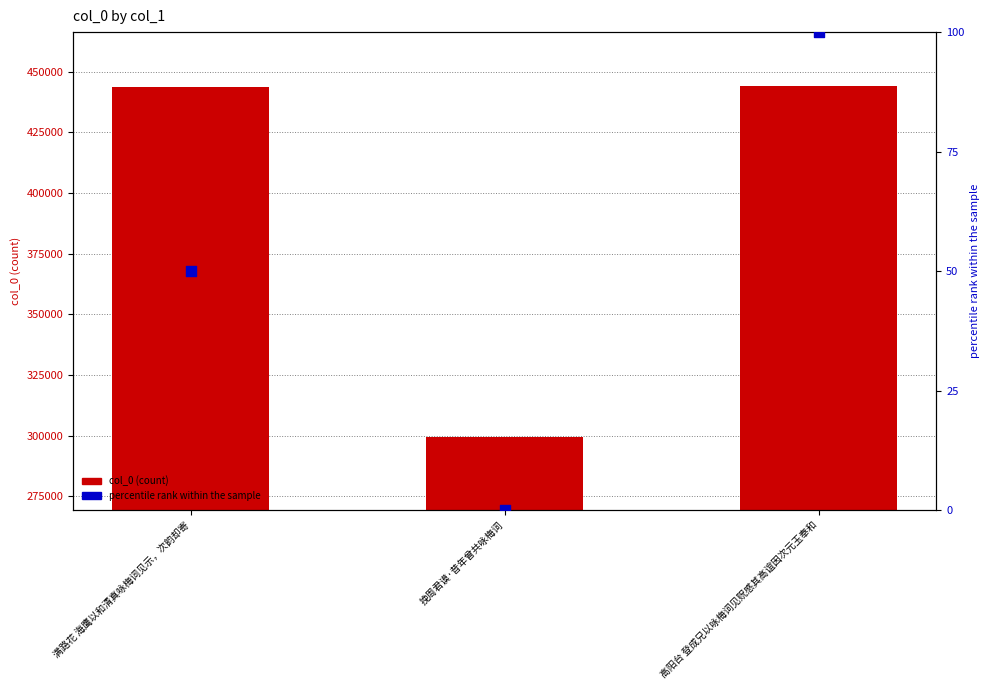

Which series has the widest spread of Y values?

col_0